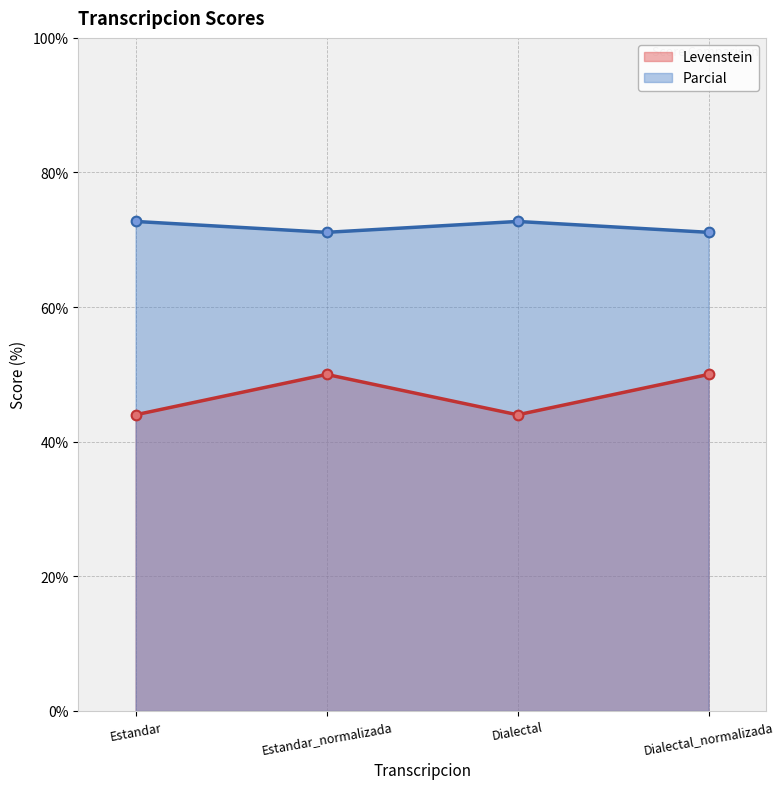

Between Estandar and Dialectal_normalizada, which series saw the biggest shift?

Levenstein